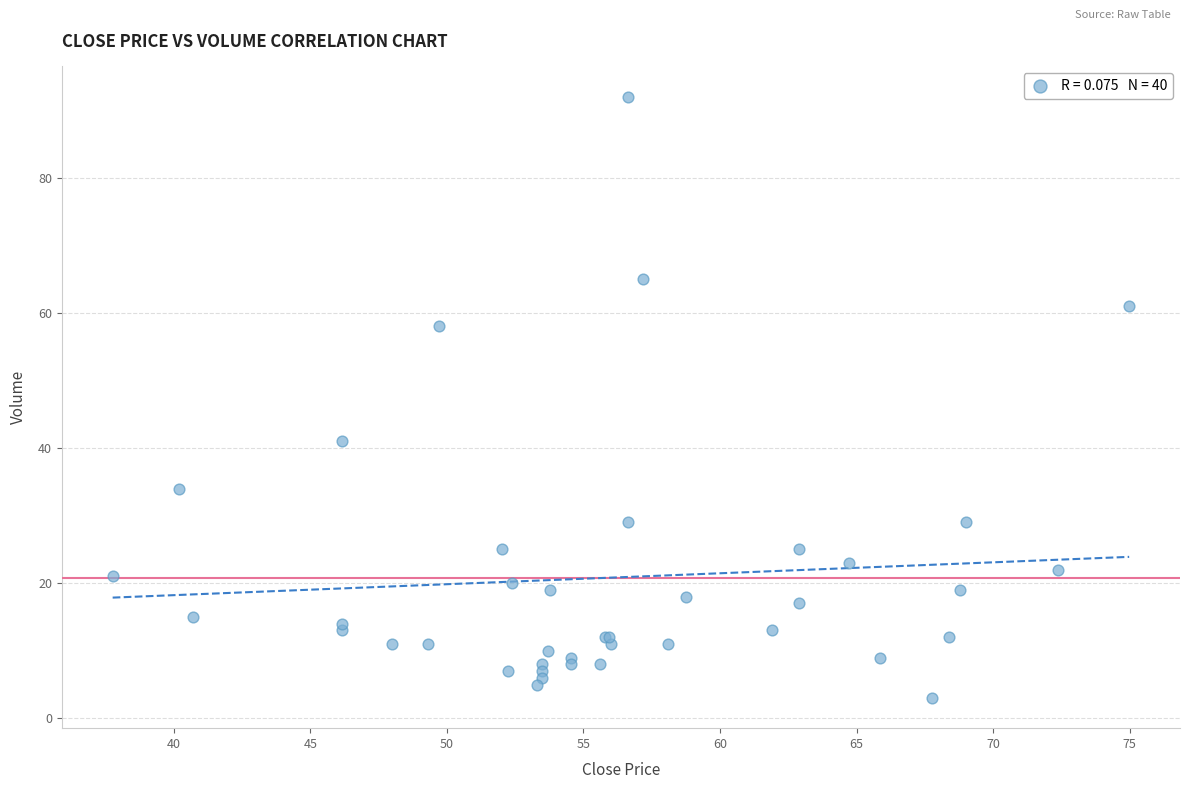

What Y value in the scatter plot is closest to 47?

41